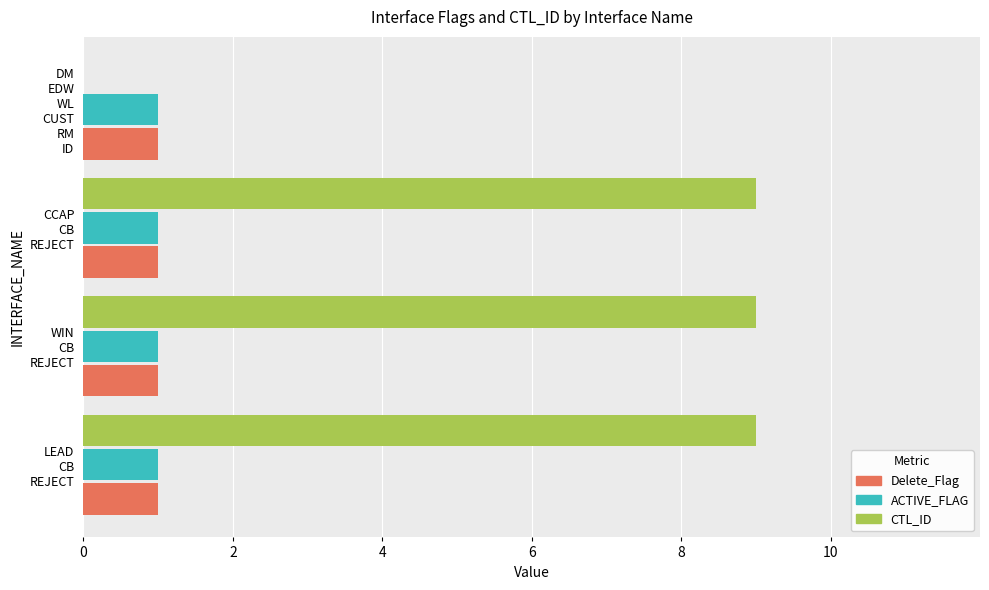

What is the maximum value shown in the chart?

9